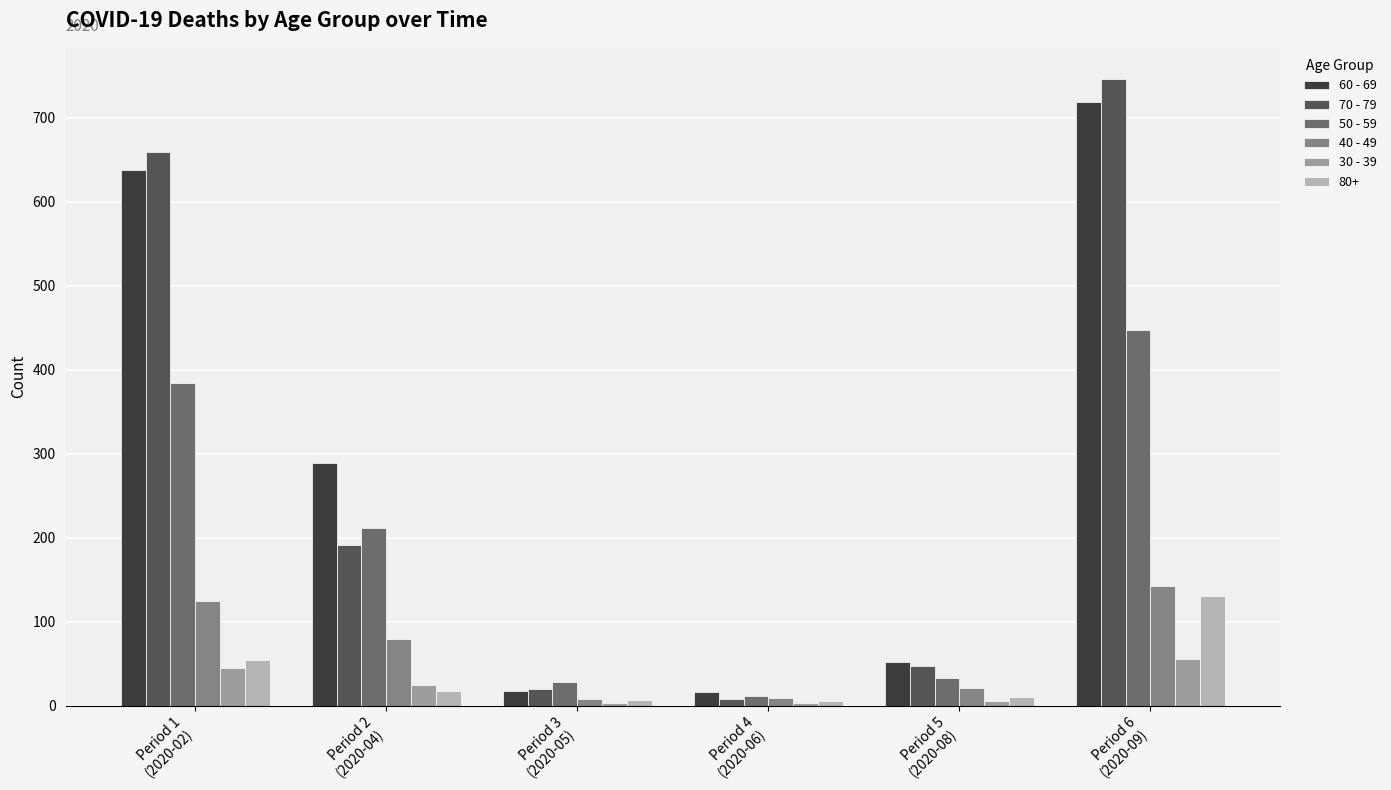

Which series has the largest range (max minus min)?

70 - 79